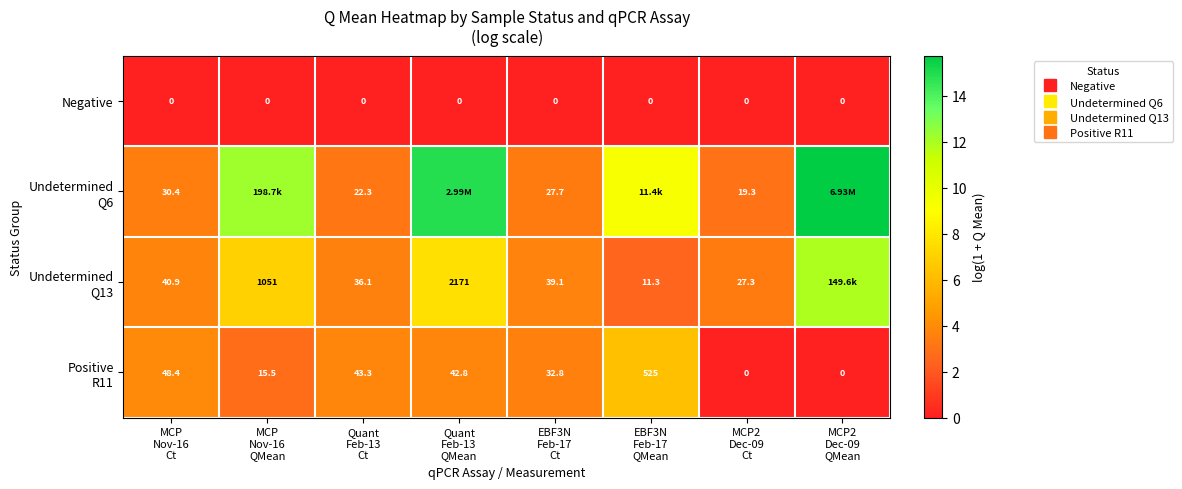

Between EBF3N Feb-17 QMean and MCP2 Dec-09 Ct, which series saw the biggest shift?

Undetermined Q6